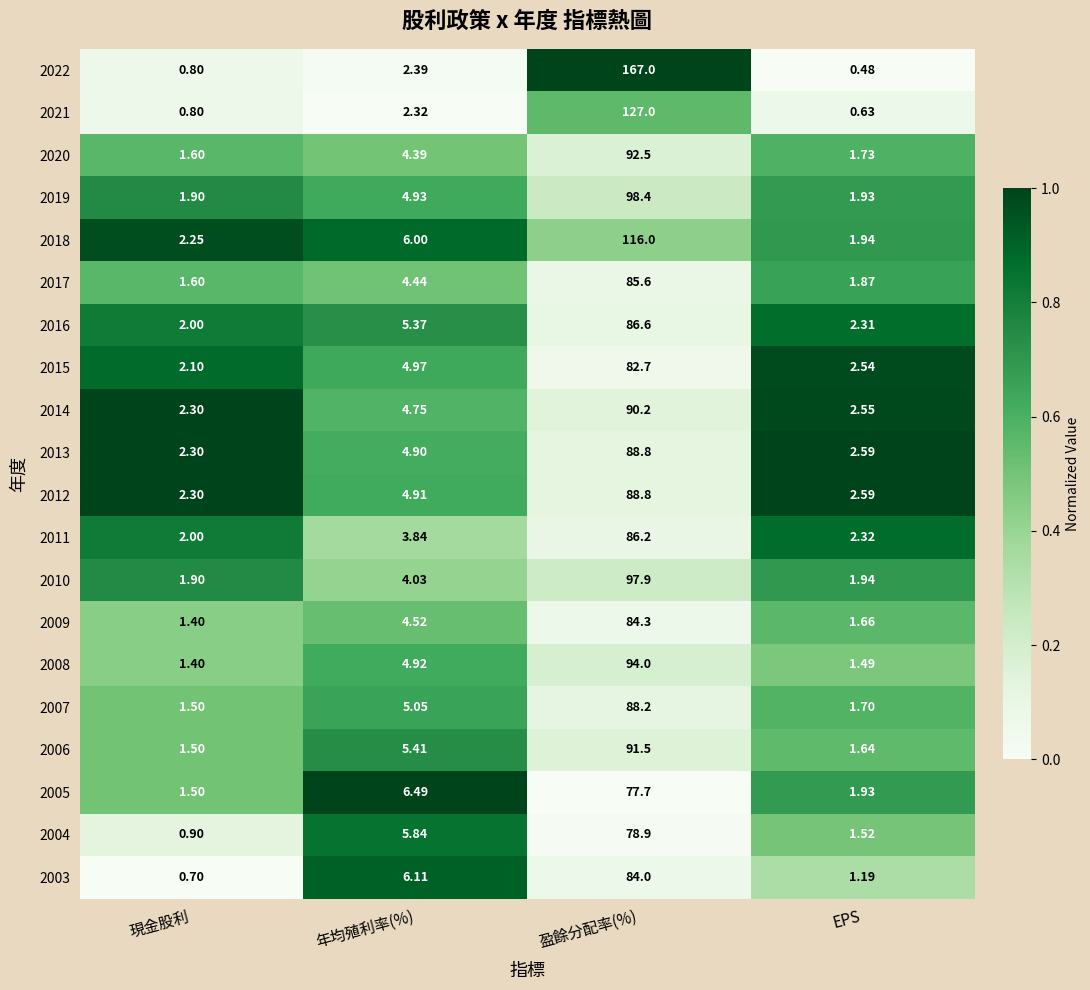

At which label does 2015 first exceed 4?

年均殖利率(%)